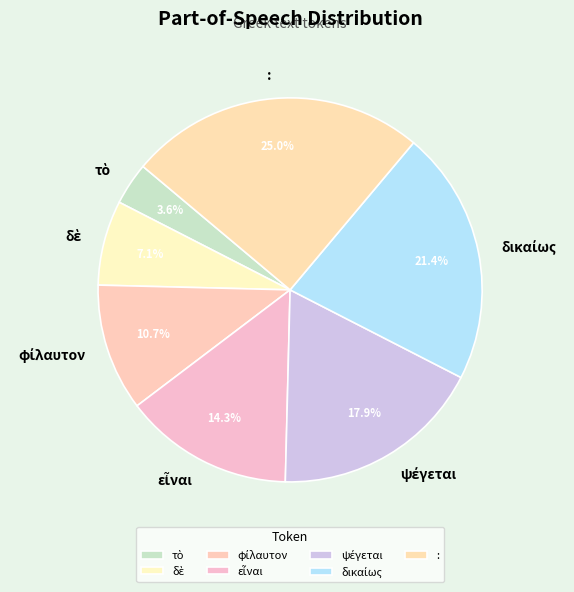

What is the largest slice in the pie chart?

: